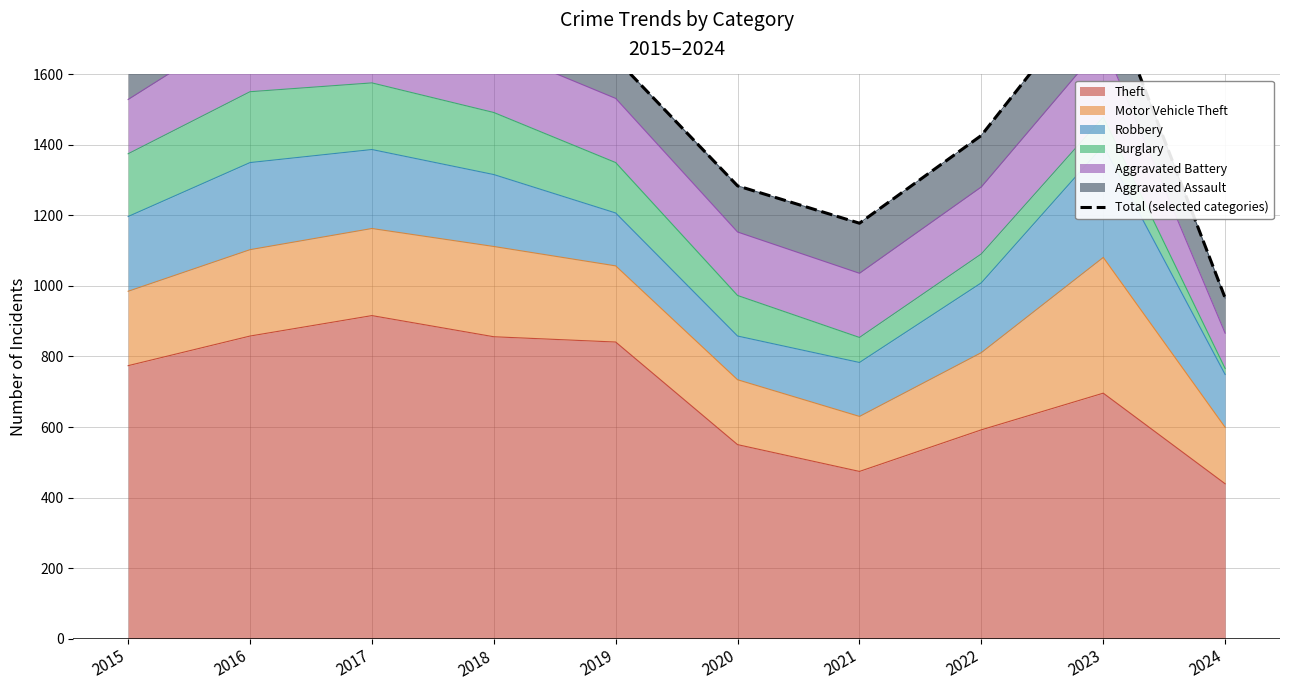

What is the greatest value displayed?

1898